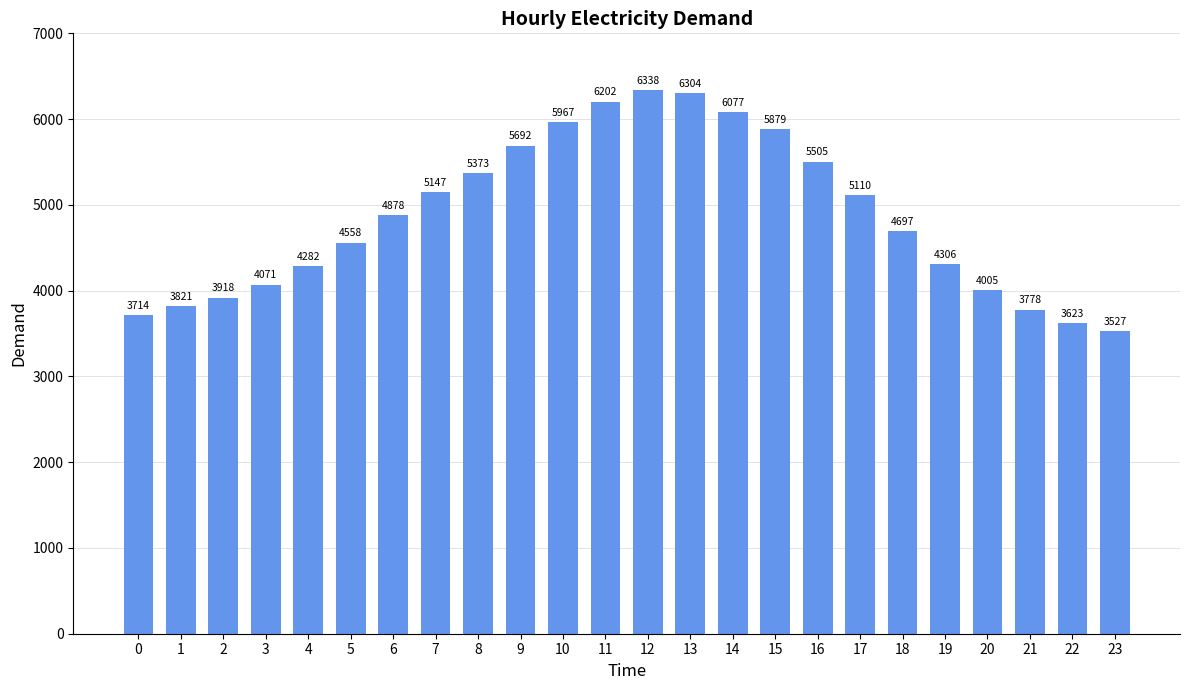

What is the average value?

4866